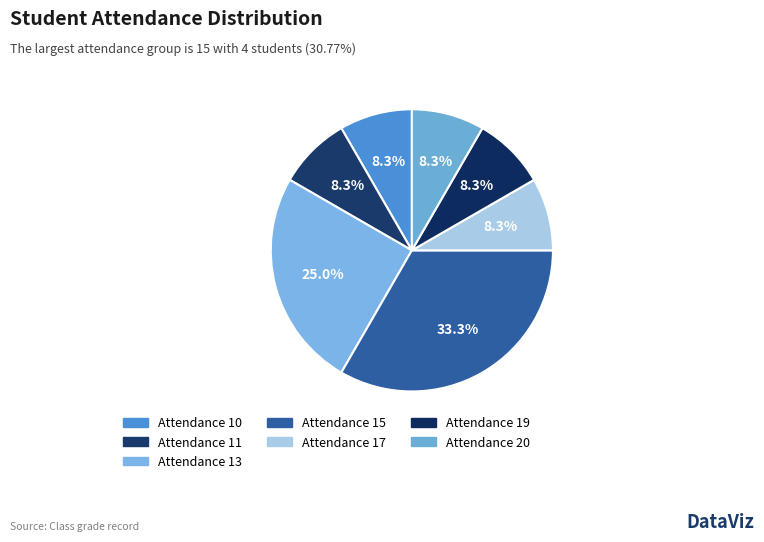

Count the number of slices in the pie.

7